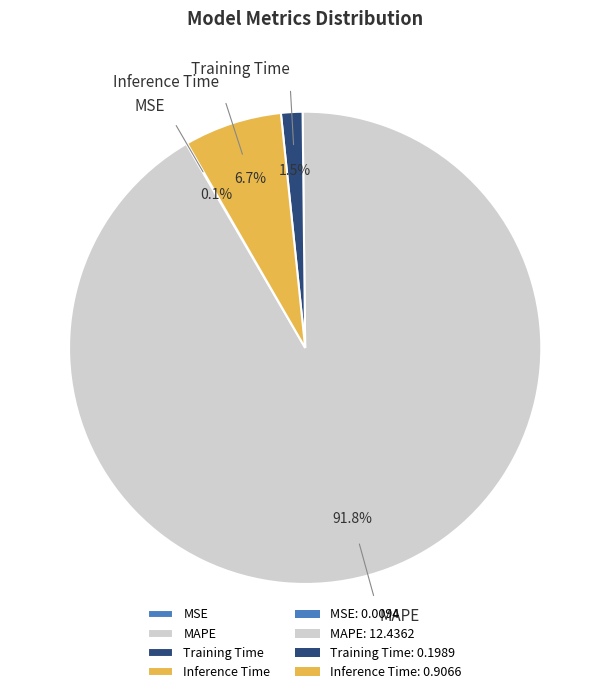

The MAPE slice represents 83% of the pie. True or false?

False